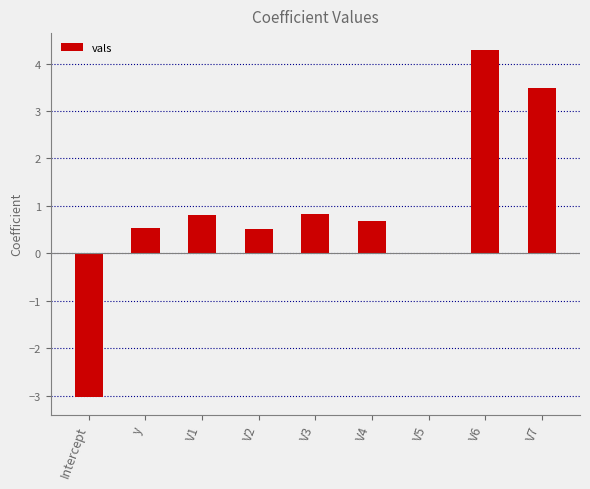

True or false: the data shows 5.3 at V7.

False